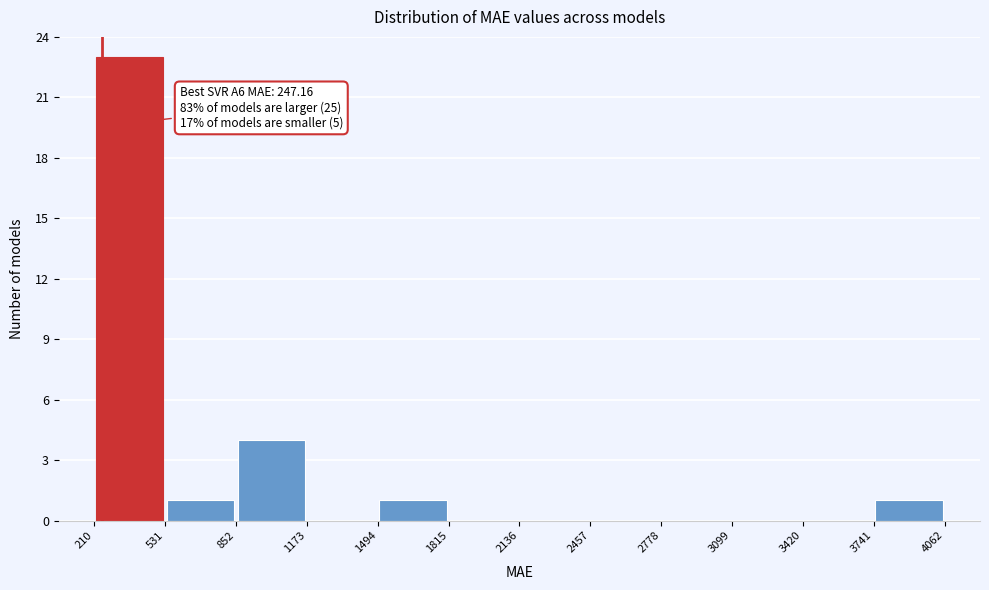

Over which range of the x-axis is the bar tallest?

210 to 531